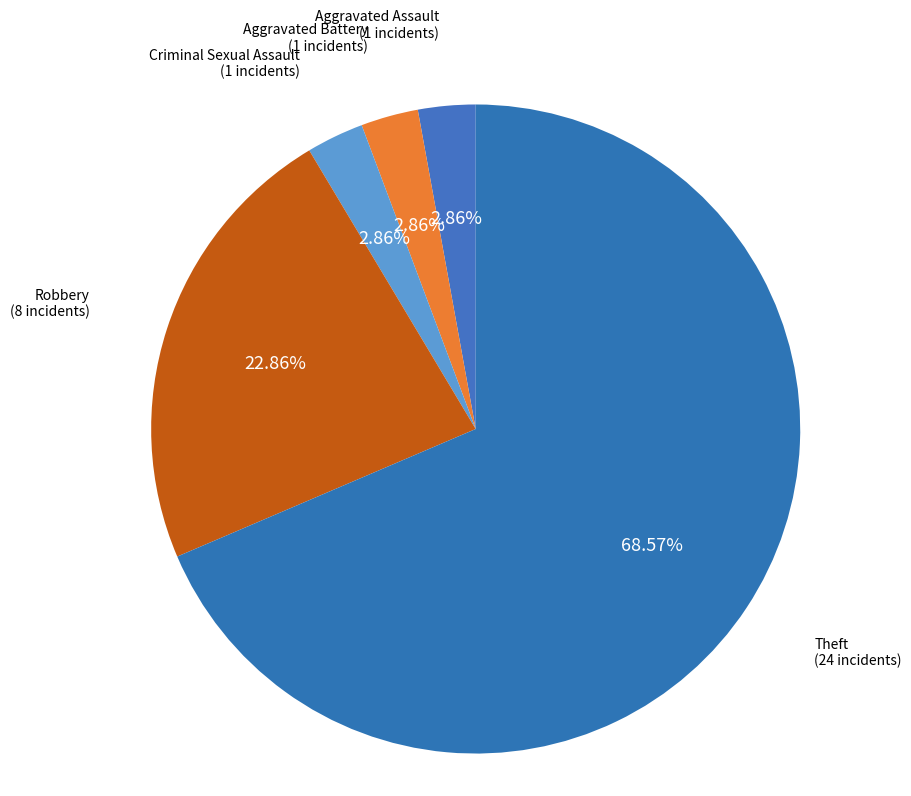

The Aggravated Assault slice represents 13% of the pie. True or false?

False